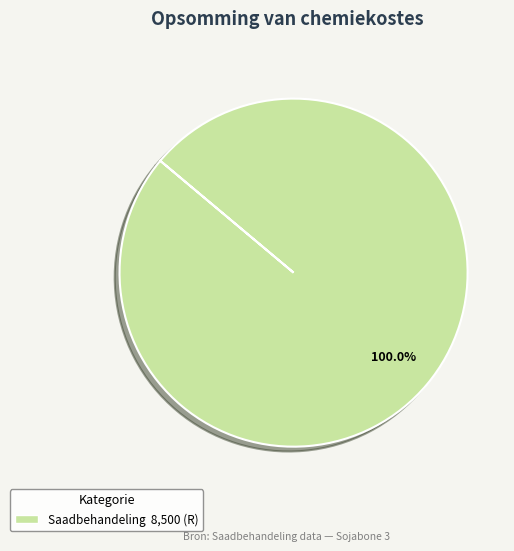

Is there a majority slice in this chart?

Yes